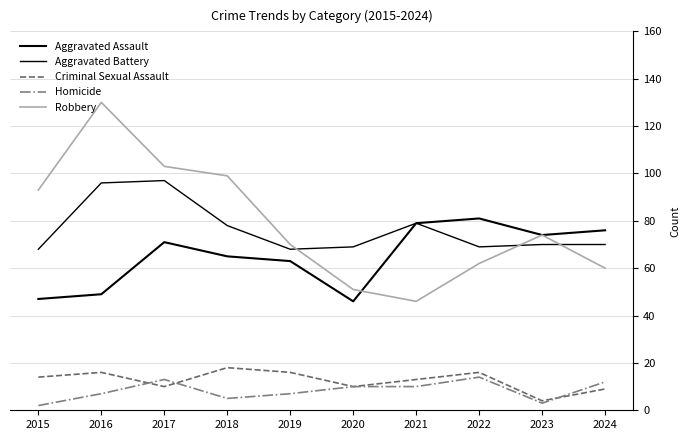

How many lines are shown in the chart?

5